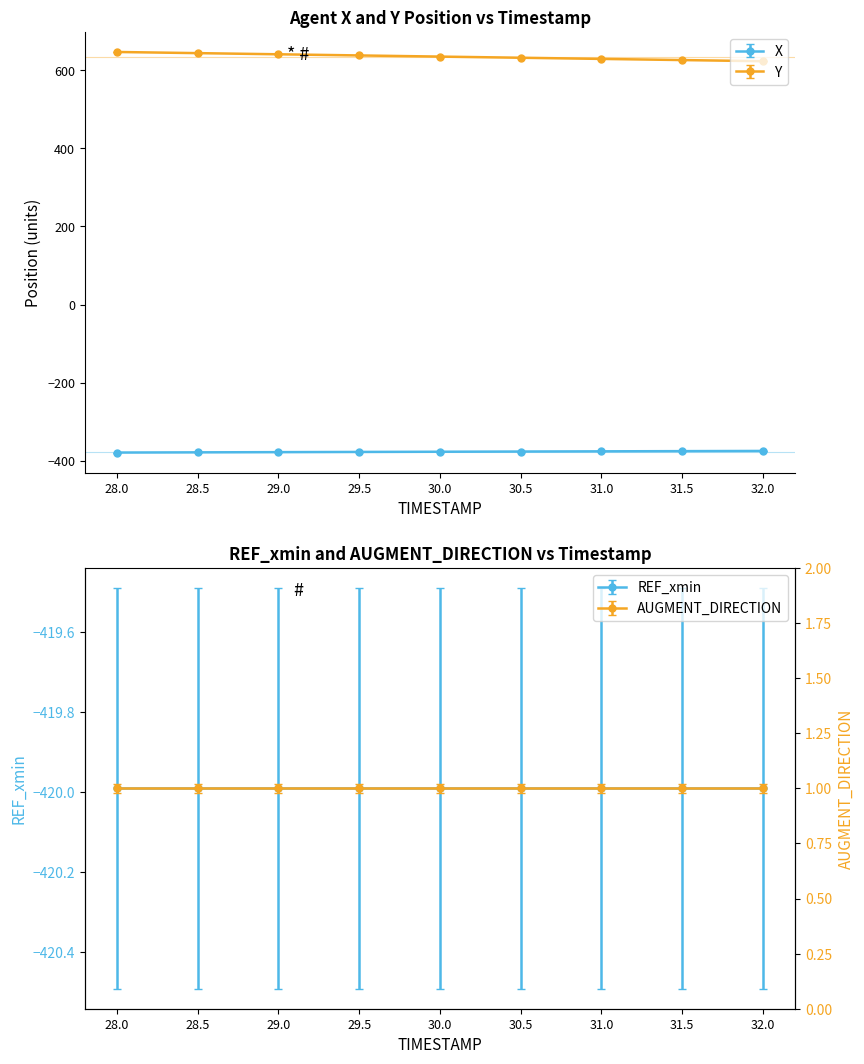

At 31.0, list the series in order from smallest to largest.

X, Y